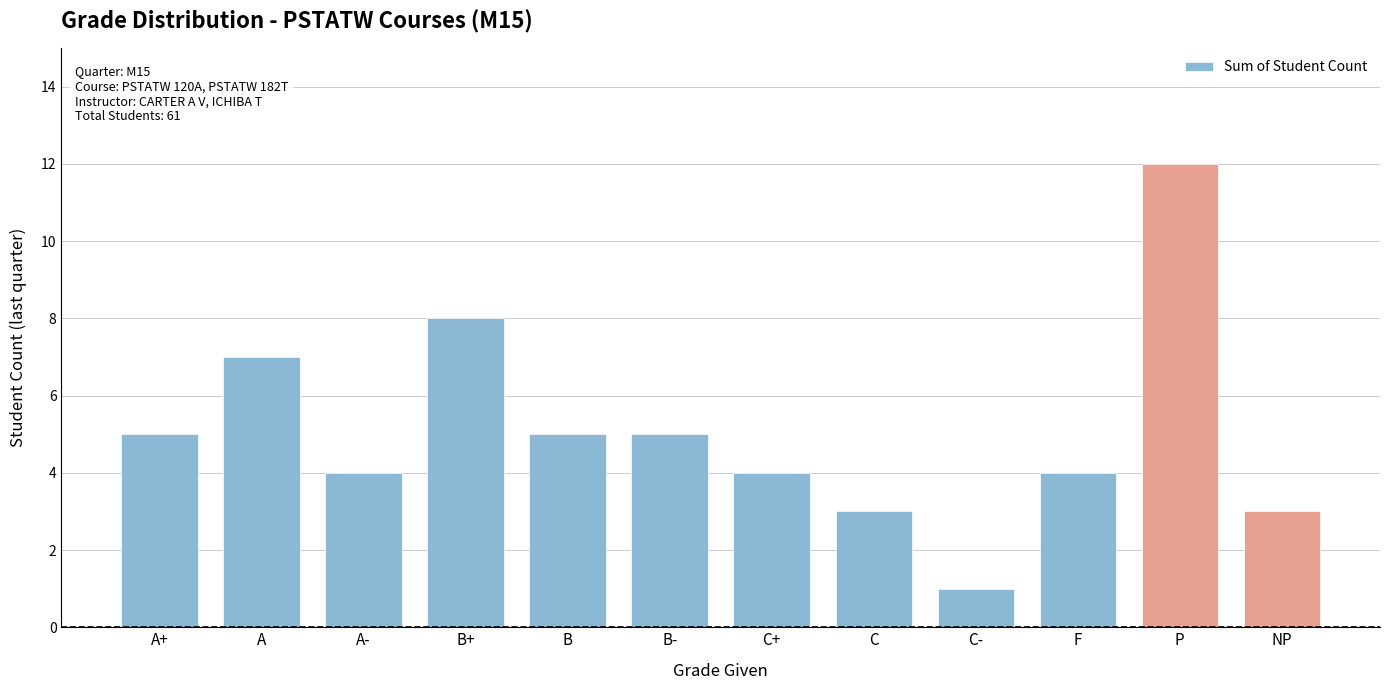

How many bars are there in total?

12